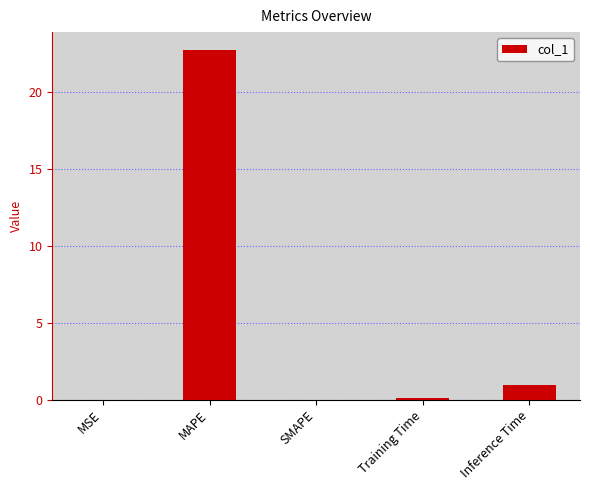

True or false: the data shows 0.0 at SMAPE.

True